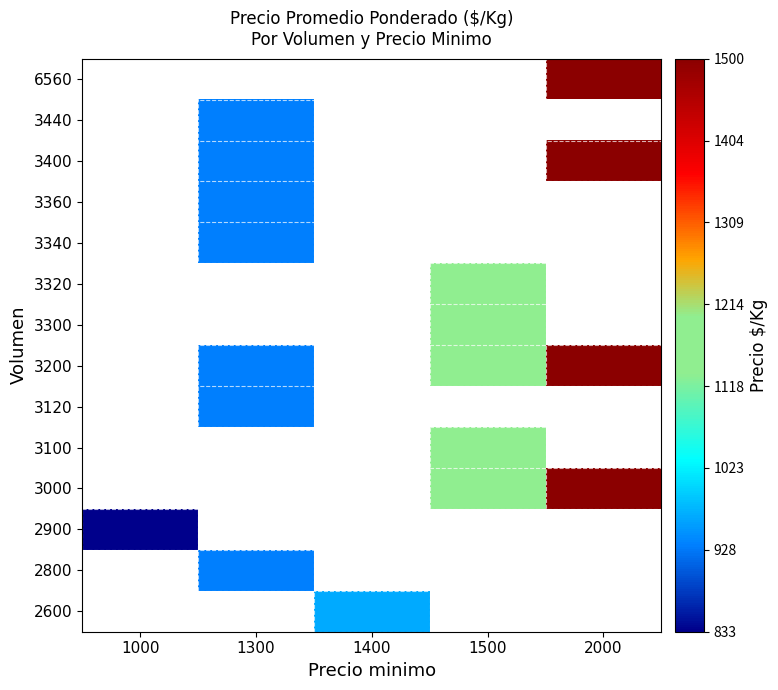

Is the value of 3340 at 1400 greater than the value of 3360 at 2000?

No